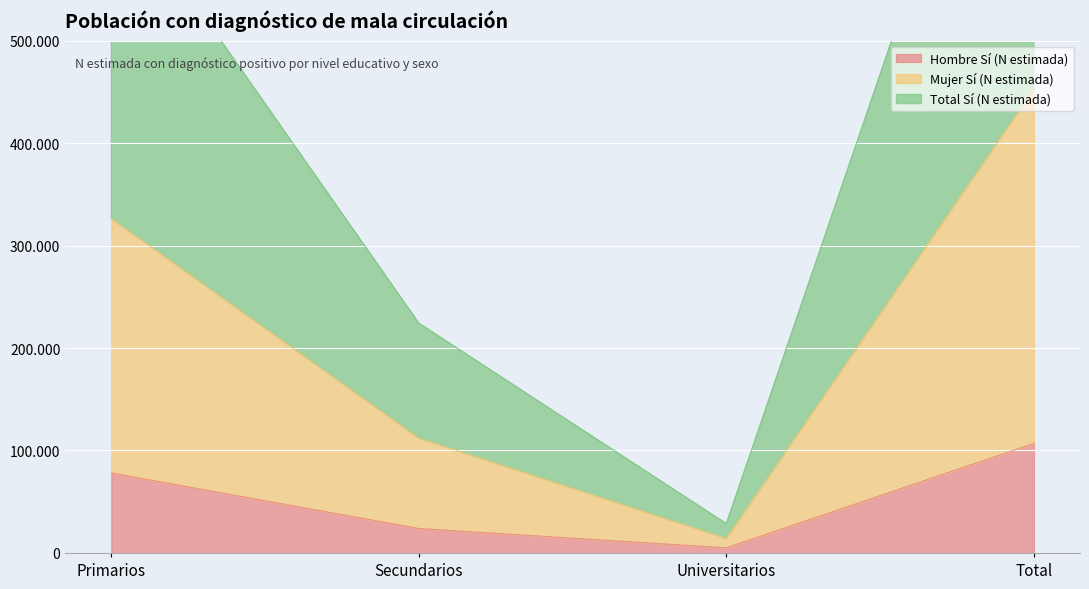

What is the difference between the second highest and minimum values in the Hombre Sí (N estimada) series?

72995